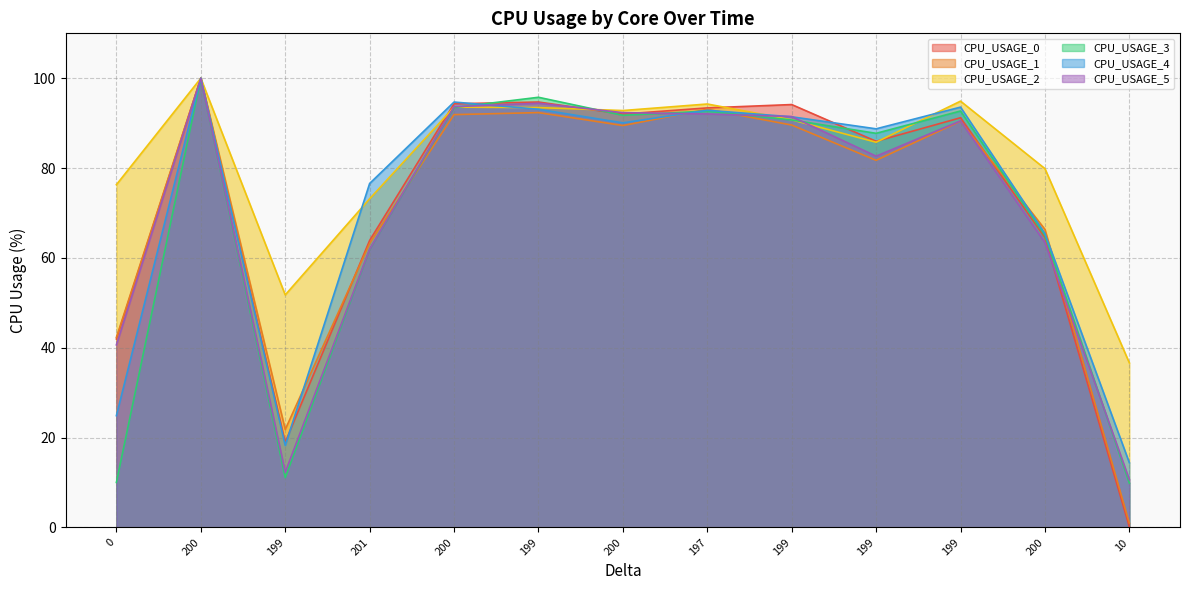

Where does the CPU_USAGE_1 series first go above 89?

200